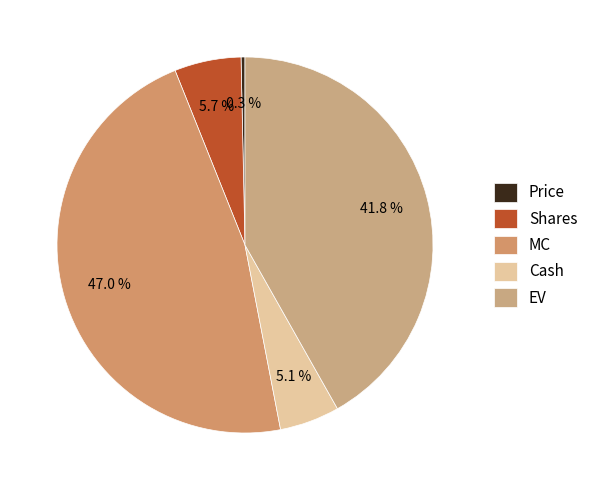

How many slices are in this pie chart?

5